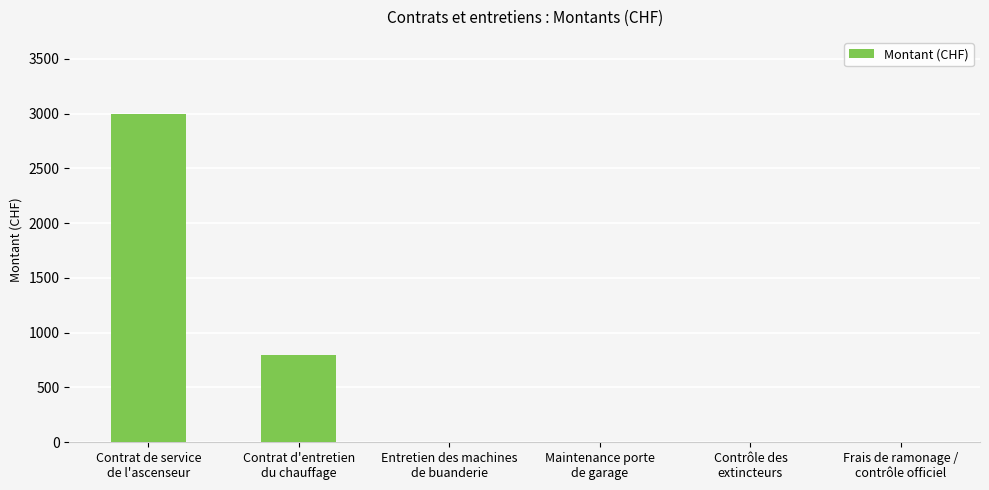

Count the values in the range 0 to 800.

5